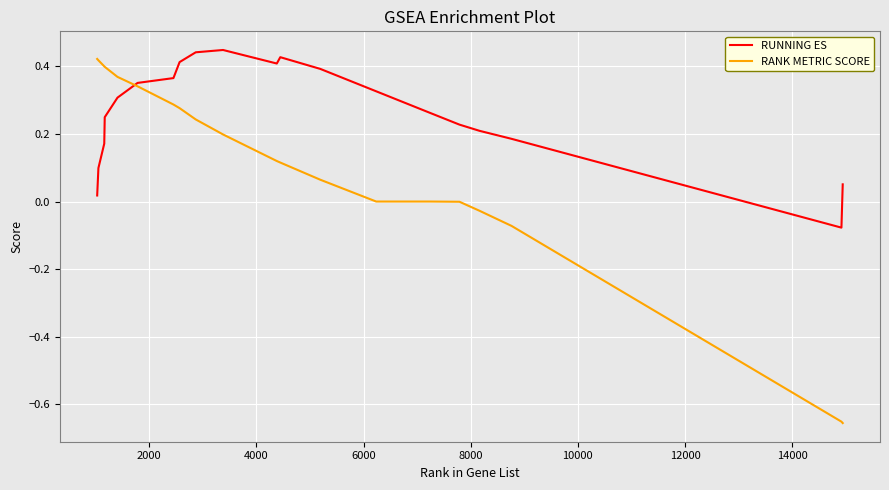

List the series in order of their overall mean, lowest first.

RANK METRIC SCORE, RUNNING ES